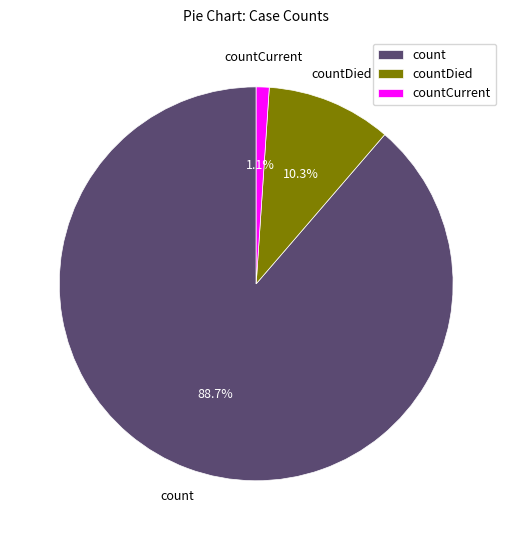

To the nearest percent, what is the difference between the largest and smallest slice percentages?

88%